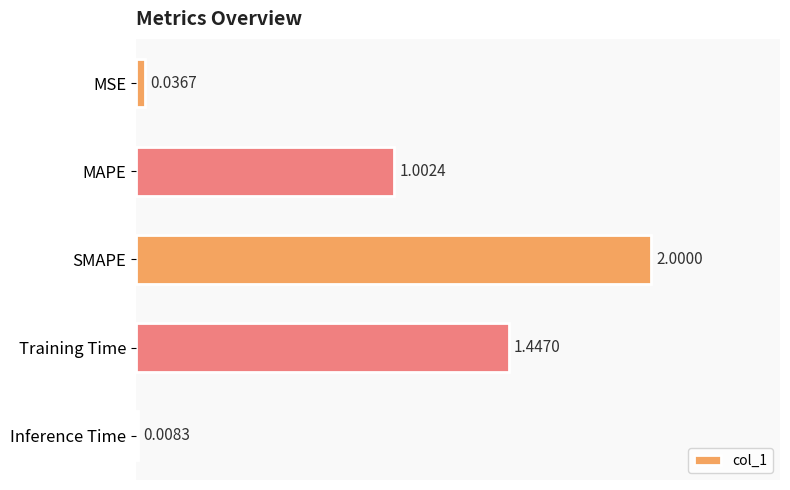

What is the label of the 2nd bar from the bottom?

Training Time